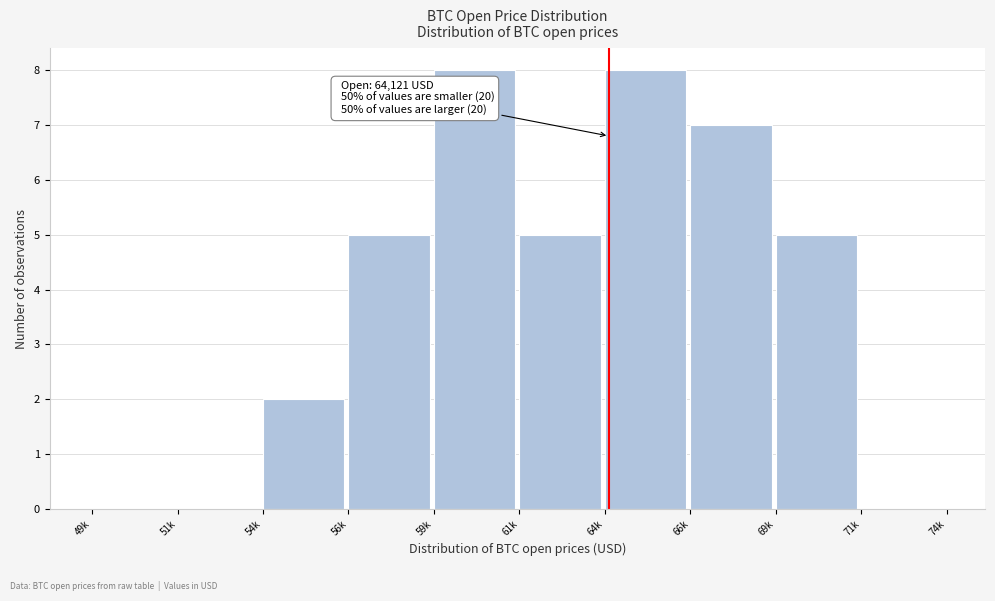

What is the maximum value shown in the chart?

8